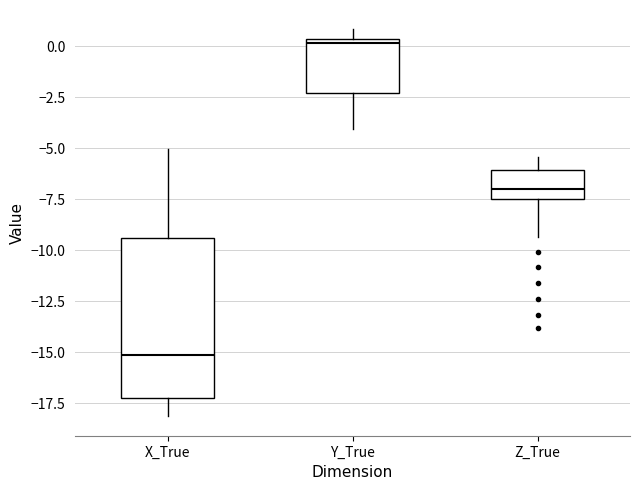

Reading left to right, read every box against the y-axis: the position of its median line, the range the box covers, and the ends of its whiskers. The values are not printed on the chart, so give them approximately, as read against the axis.

X_True: median -15.0, box -17.0 to -9.5, whiskers -18.0 to -5.0
Y_True: median 0.0, box -2.5 to 0.5, whiskers -4.0 to 1.0
Z_True: median -7.0, box -7.5 to -6.0, whiskers -9.5 to -5.5